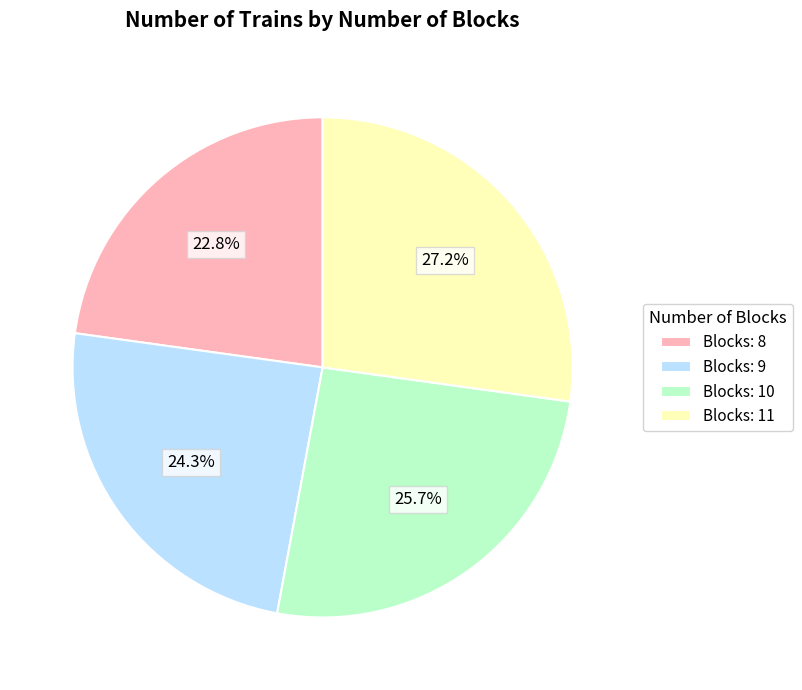

How many slices are in this pie chart?

4